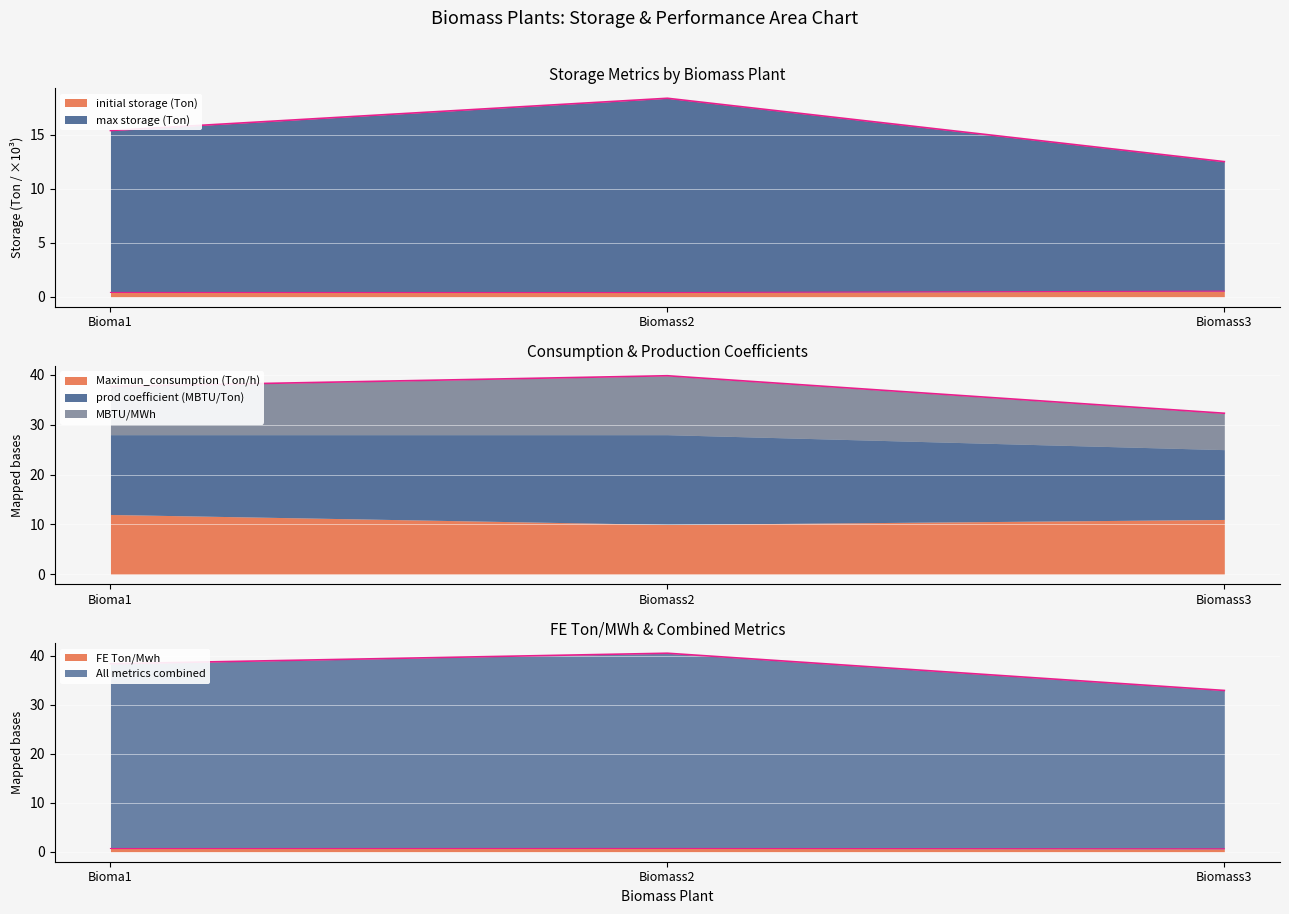

What position from the right is Bioma1?

3